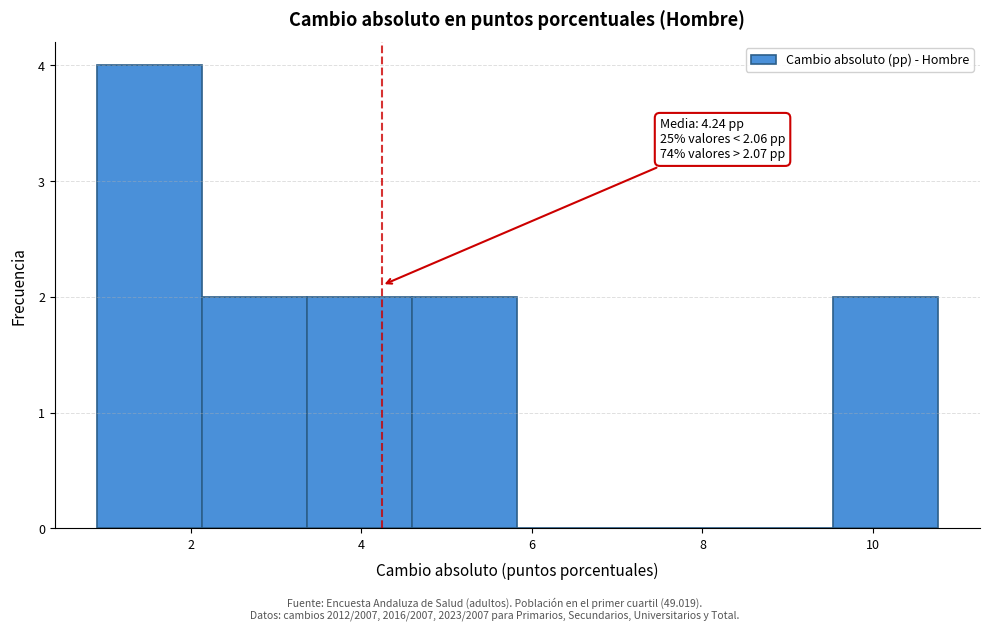

Which range on the x-axis has the tallest bar?

1.0 to 2.2